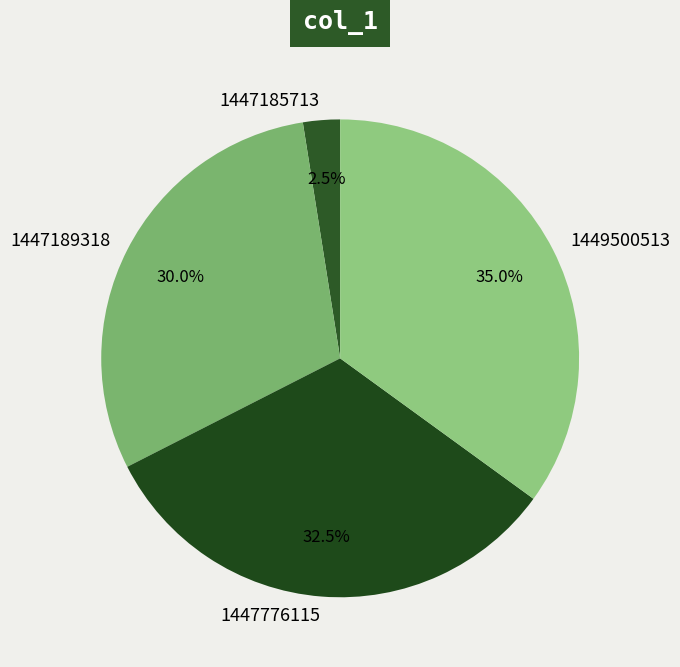

Count the number of slices in the pie.

4